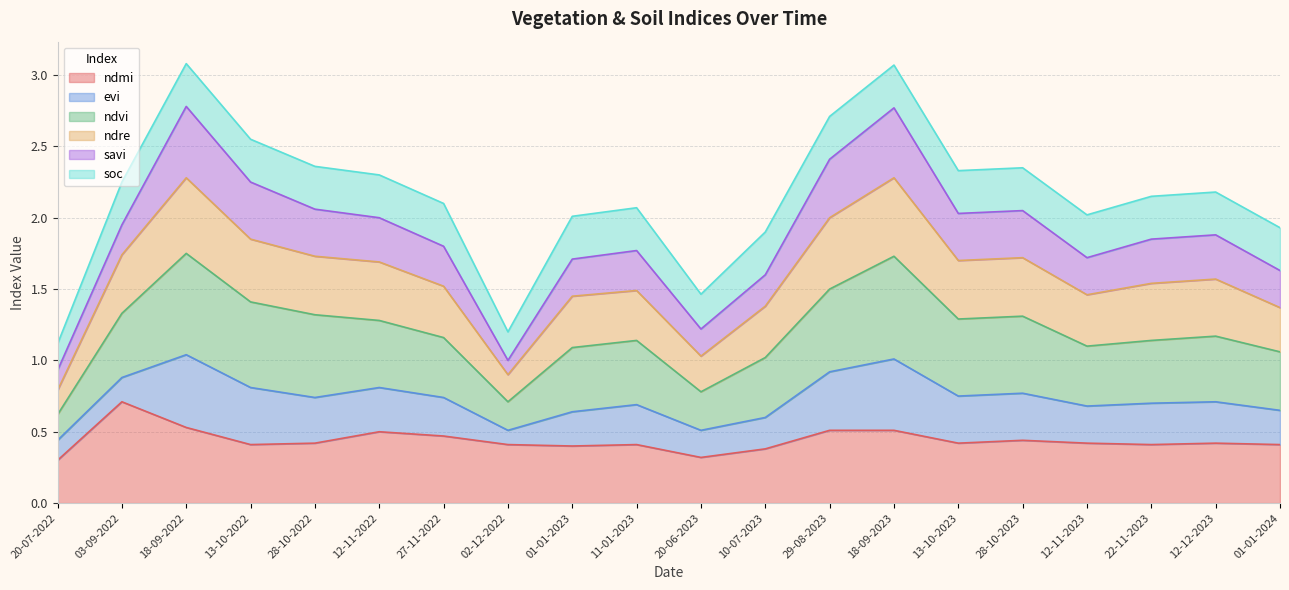

What is the maximum value for ndmi?

0.7